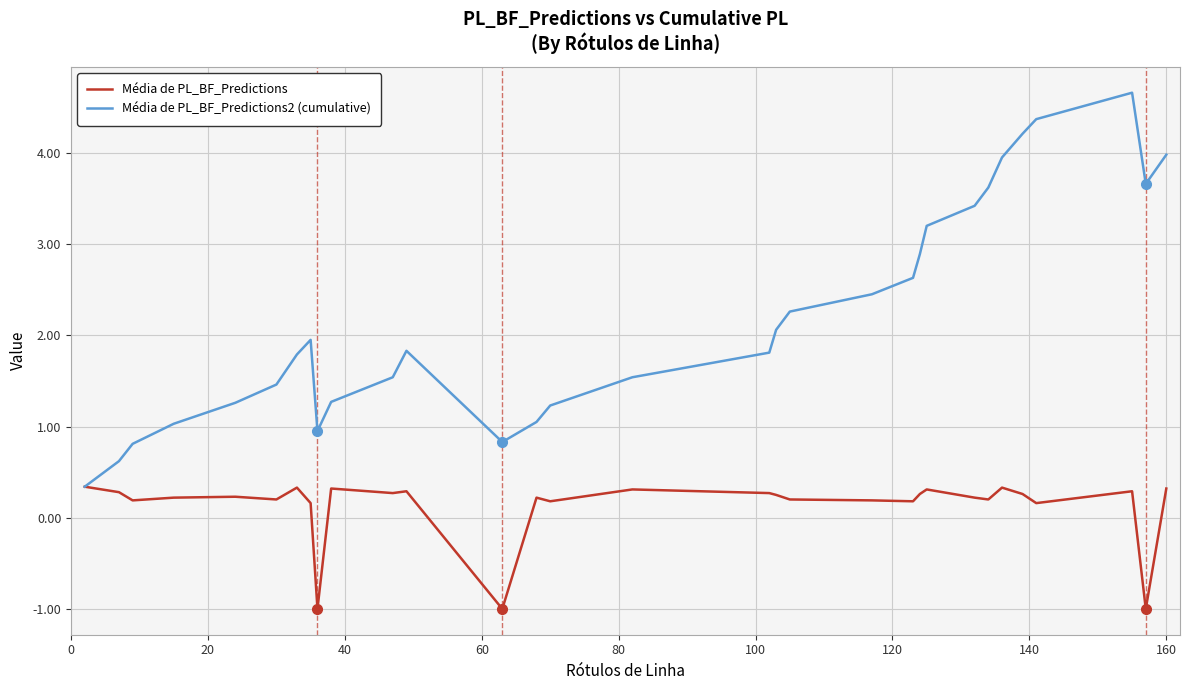

Which series has the largest total across all categories?

Média de PL_BF_Predictions2 (cumulative)